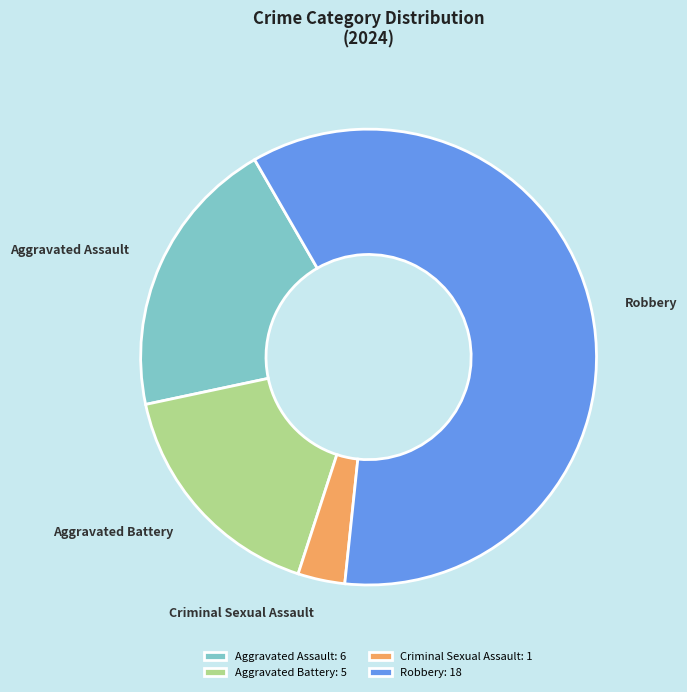

Between Robbery and Aggravated Battery, which is larger?

Robbery